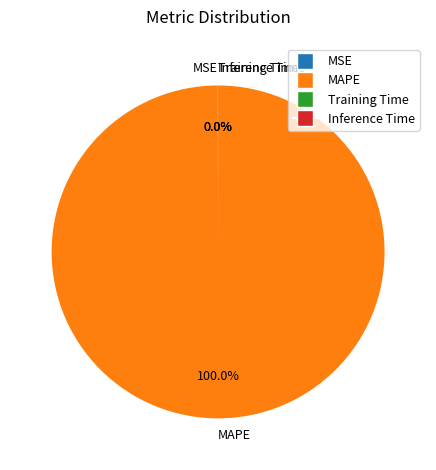

Is there a majority slice in this chart?

Yes